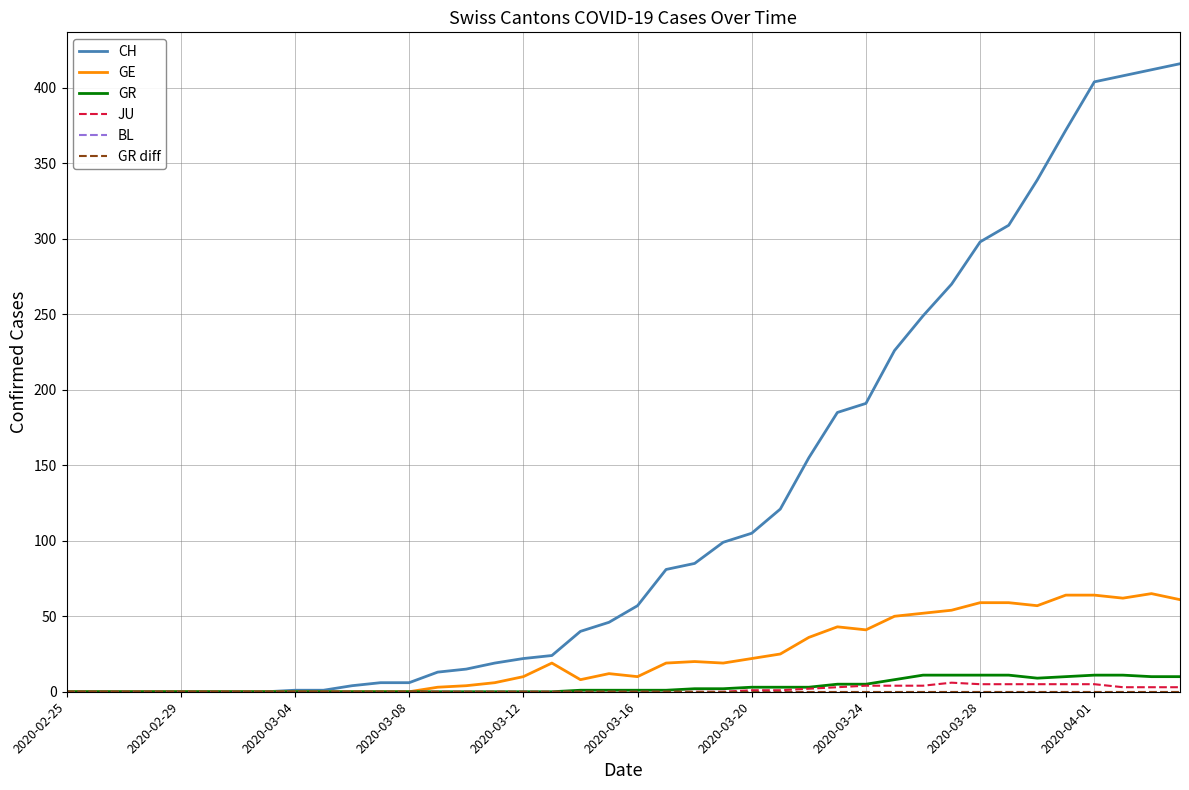

Reading left to right, what are all the values shown in this chart?

CH: 0	0	0	0	0	0	0	0	1	1	4	6	6	13	15	19	22	24	40	46	57	81	85	99	105	121	155	185	191	226	249	270	298	309	339	372	404	408	412	416
GE: 0	0	0	0	0	0	0	0	0	0	0	0	0	3	4	6	10	19	8	12	10	19	20	19	22	25	36	43	41	50	52	54	59	59	57	64	64	62	65	61
GR: 0	0	0	0	0	0	0	0	0	0	0	0	0	0	0	0	0	0	1	1	1	1	2	2	3	3	3	5	5	8	11	11	11	11	9	10	11	11	10	10
JU: 0	0	0	0	0	0	0	0	0	0	0	0	0	0	0	0	0	0	0	0	0	0	0	0	1	1	2	3	4	4	4	6	5	5	5	5	5	3	3	3
BL: 0	0	0	0	0	0	0	0	0	0	0	0	0	0	0	0	0	0	0	0	0	0	0	0	0	0	0	0	0	0	0	0	0	0	0	0	0	0	0	0
GR diff: 0	0	0	0	0	0	0	0	0	0	0	0	0	0	0	0	0	0	0	0	0	0	0	0	0	0	0	0	0	0	0	0	0	0	0	0	0	0	0	0